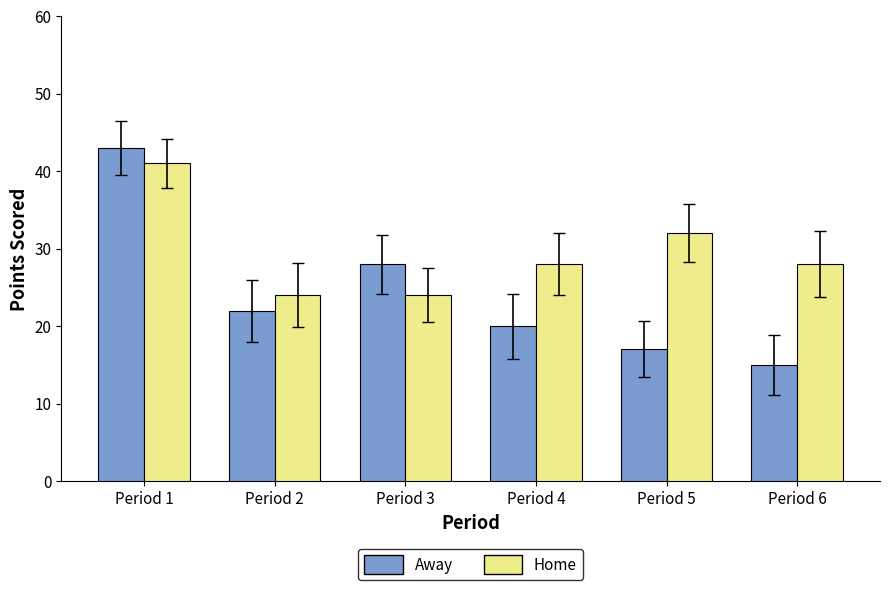

Reading left to right, extract all data points from this chart.

Away: 43	22	28	20	17	15
Home: 41	24	24	28	32	28